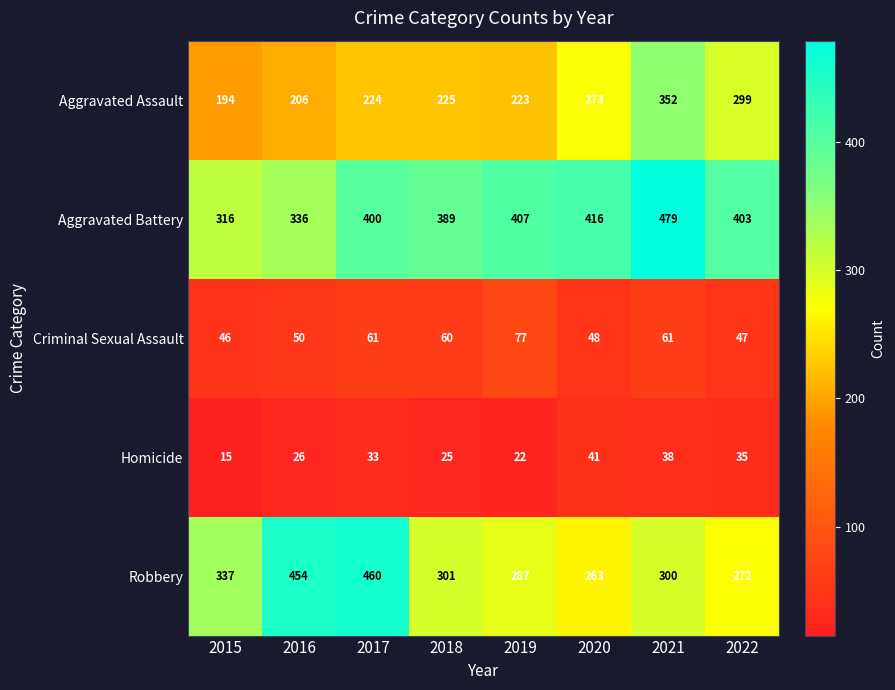

What is the minimum value shown in the chart?

15